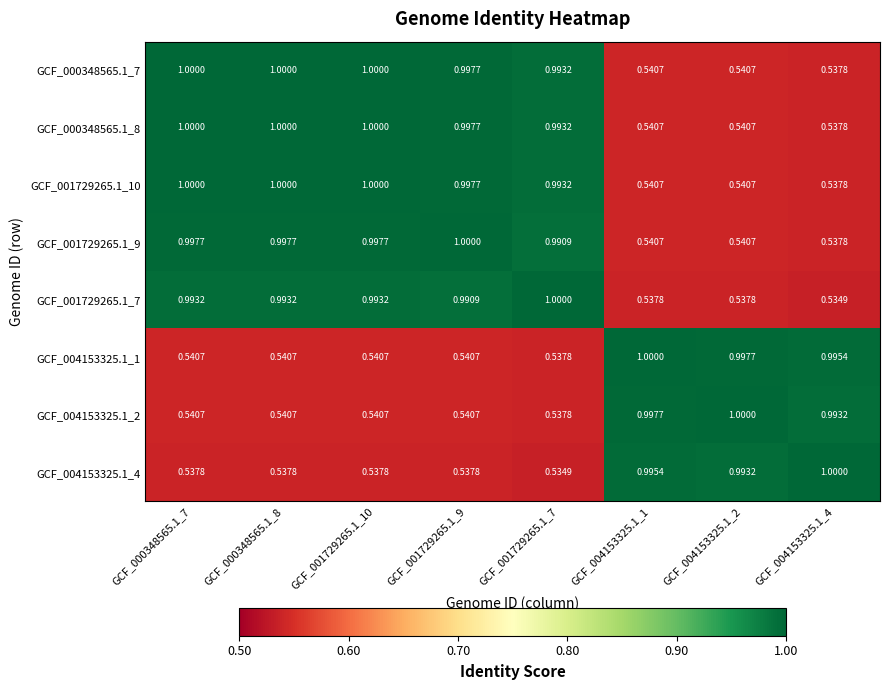

Is the value of GCF_004153325.1_4 at GCF_004153325.1_1 greater than the value of GCF_000348565.1_8 at GCF_004153325.1_4?

Yes